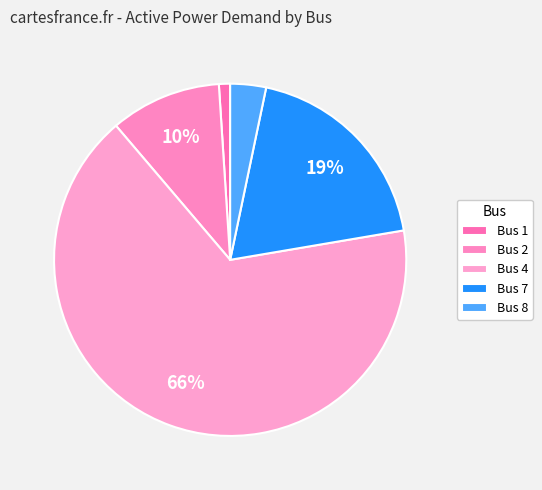

How many segments does this pie chart have?

5